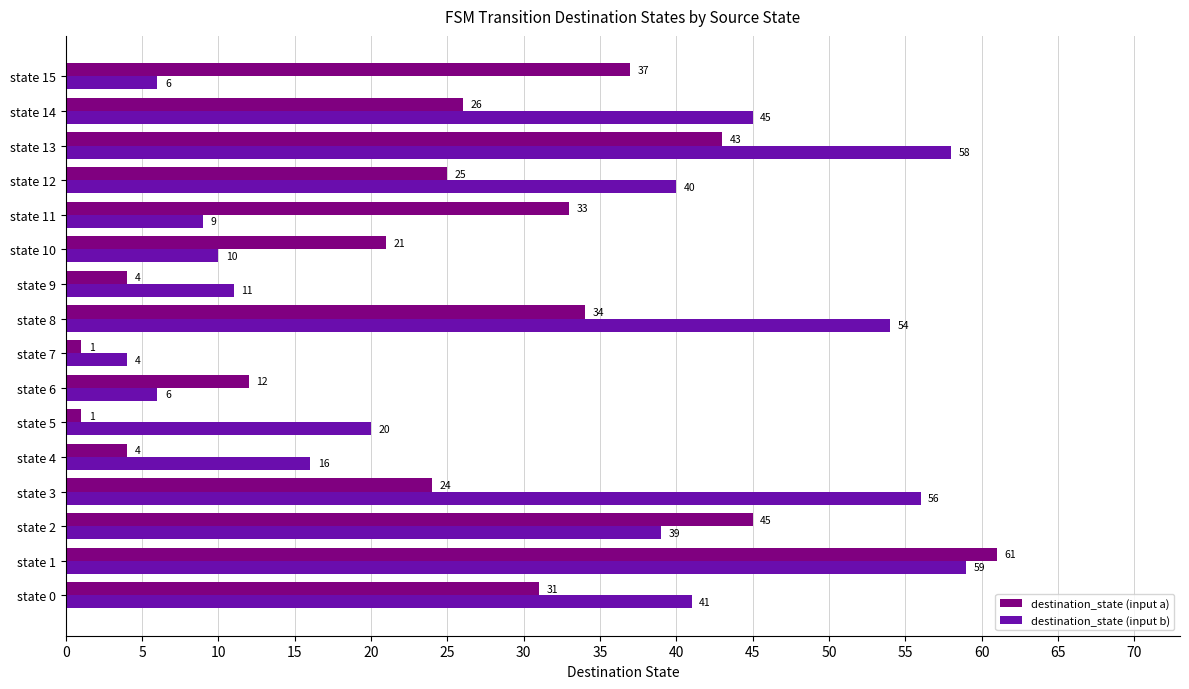

How many series are shown in this chart?

2